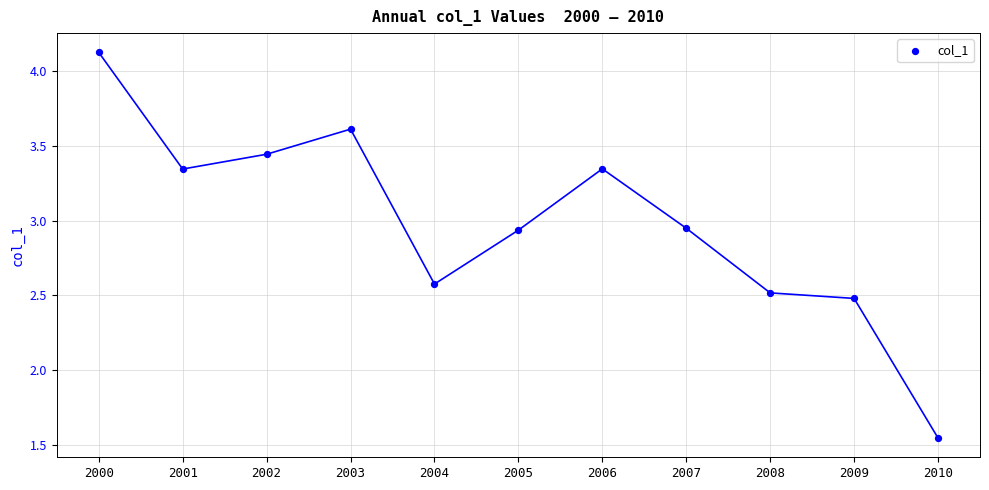

What is the average Y value?

3.0